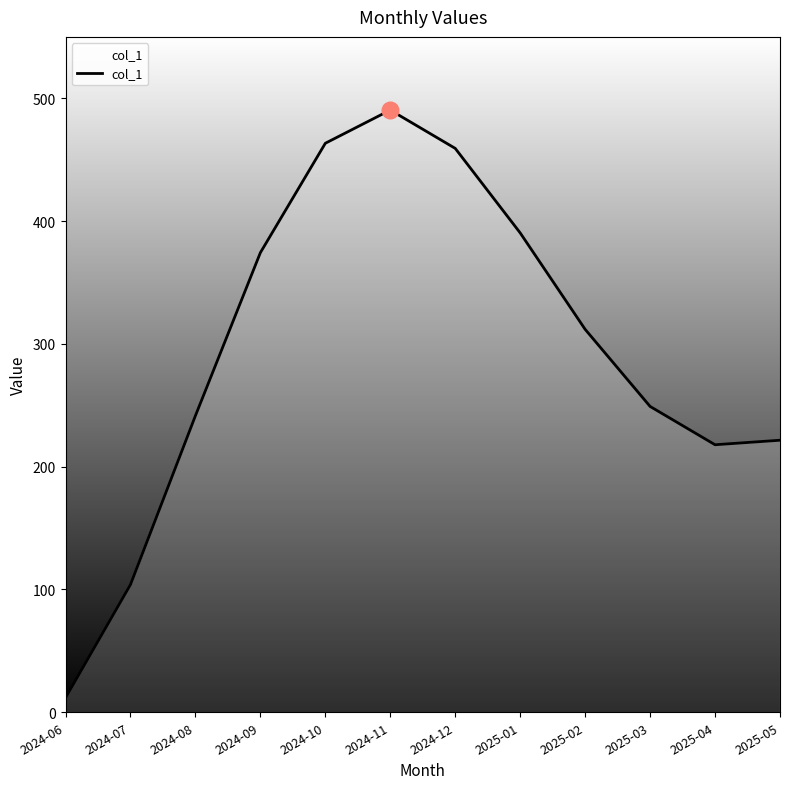

True or false: the data shows 67.9 at 2025-04.

False